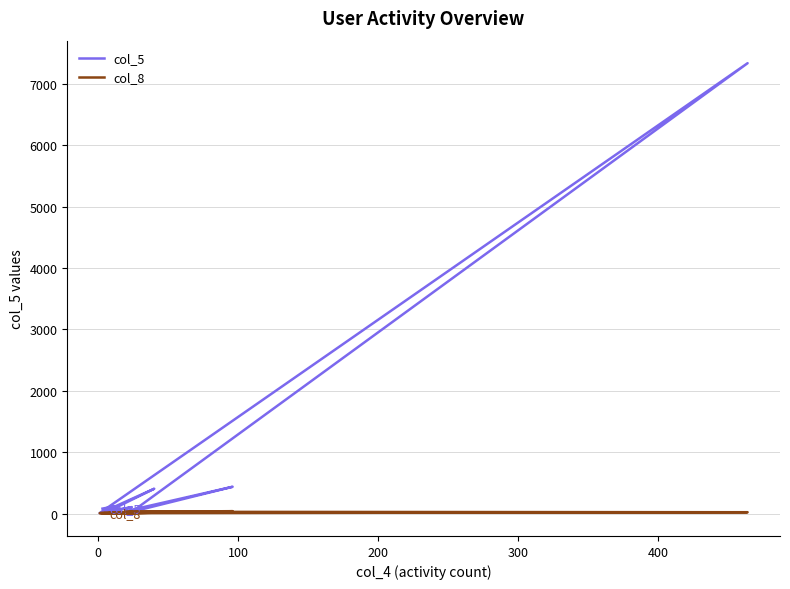

True or false: col_5 and col_8 intersect in this chart.

False